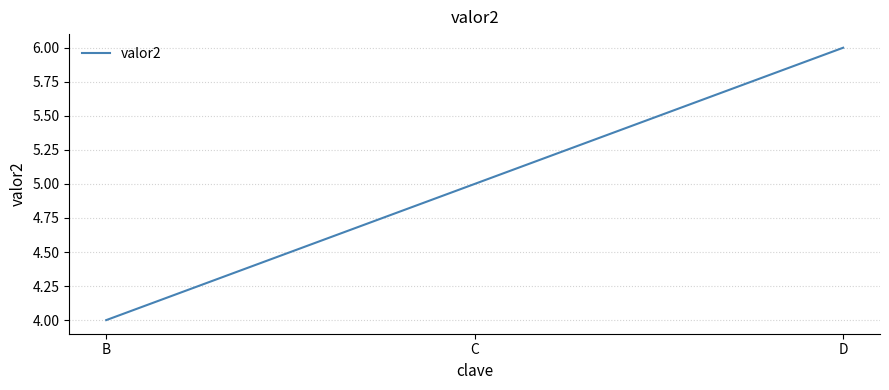

Reading left to right, extract all data points from this chart.

4	5	6